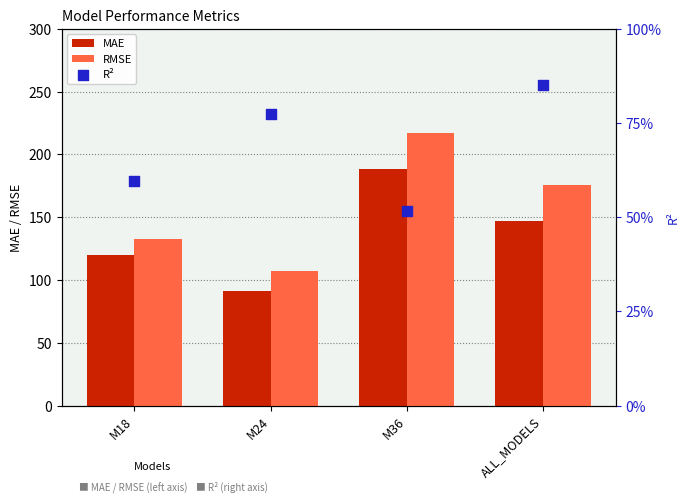

Is the value of RMSE at M18 greater than the value of R² at ALL_MODELS?

Yes